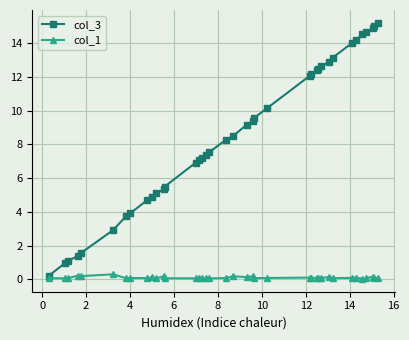

Does the chart display data point markers on the line(s)?

Yes